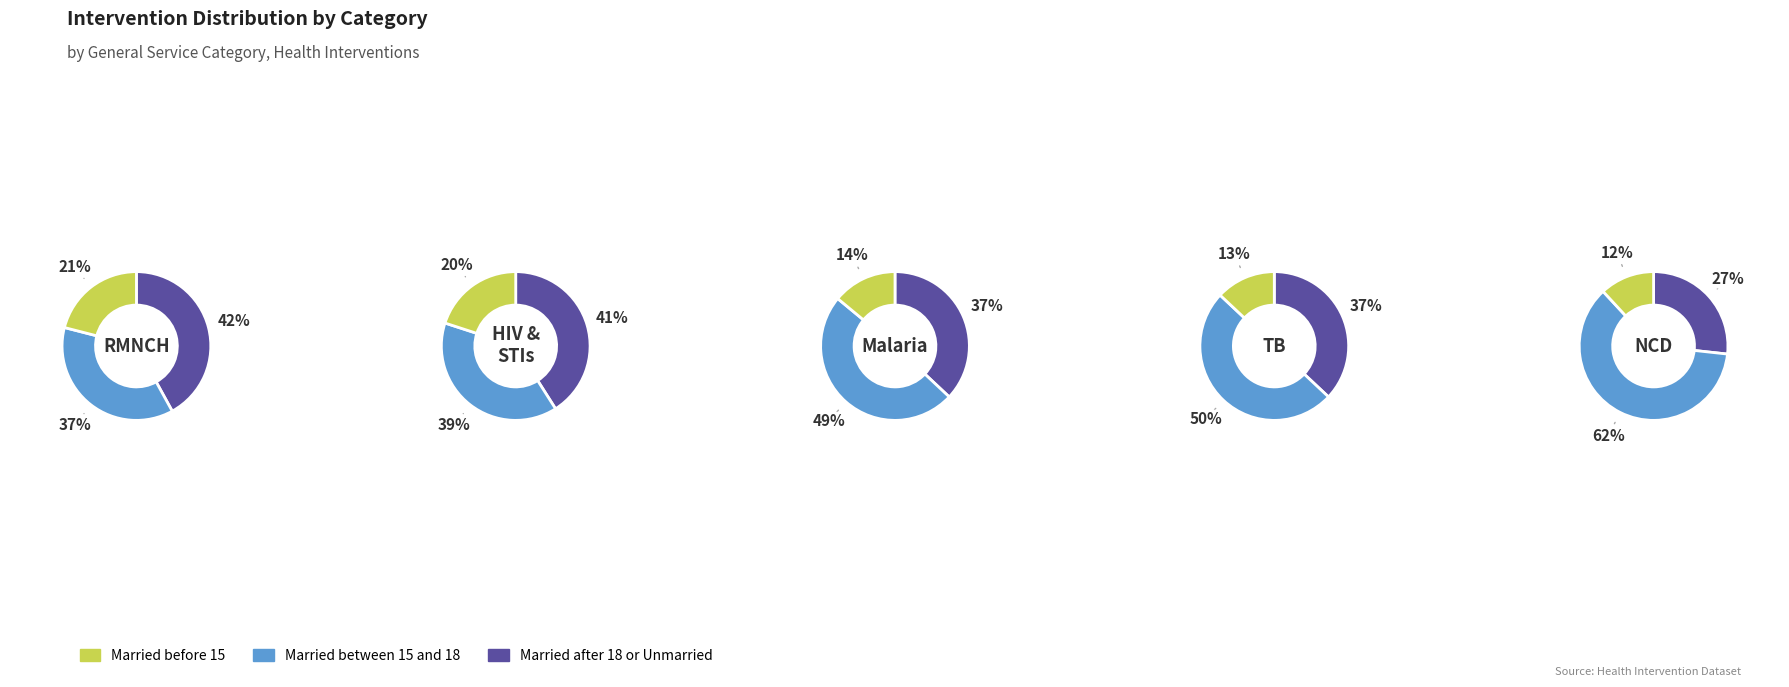

To the nearest percent, what is the difference between the 0 and 3 slice percentages?

51%